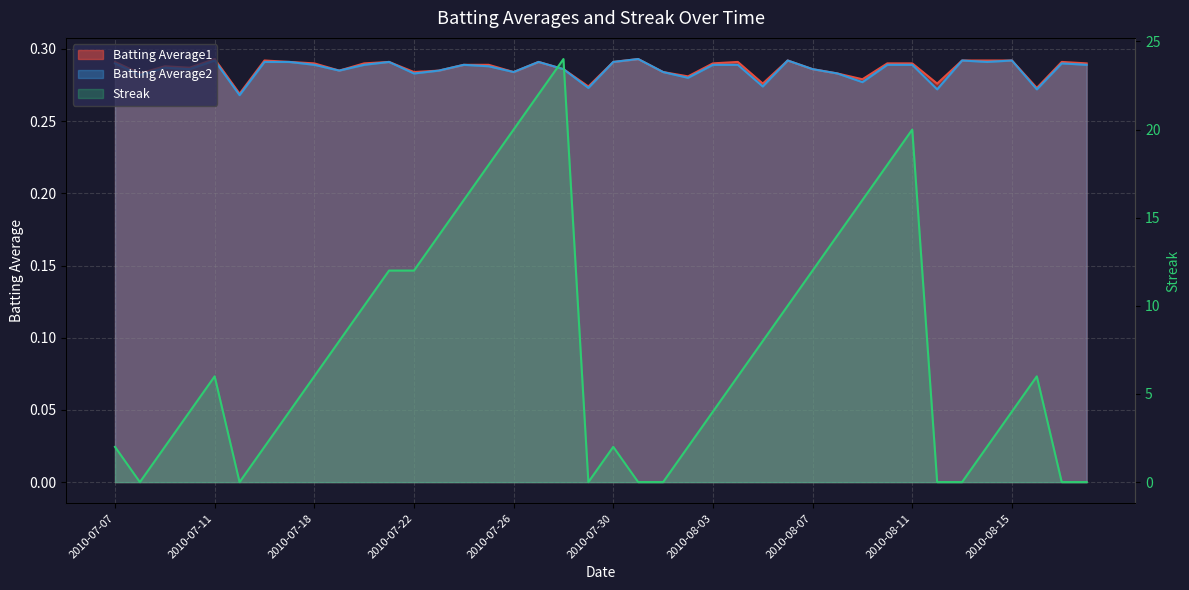

True or false: Streak has more than 0 interior local peaks.

True